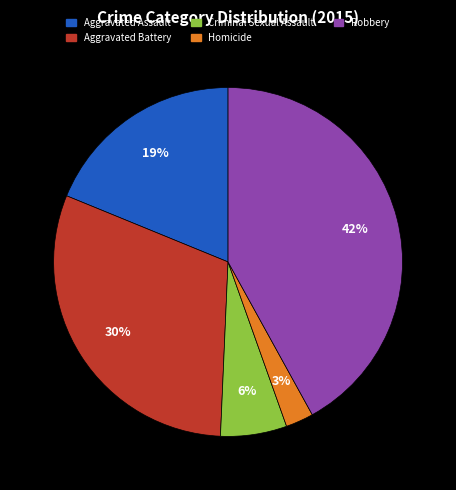

Is it true that Aggravated Battery is 22% of the pie?

False